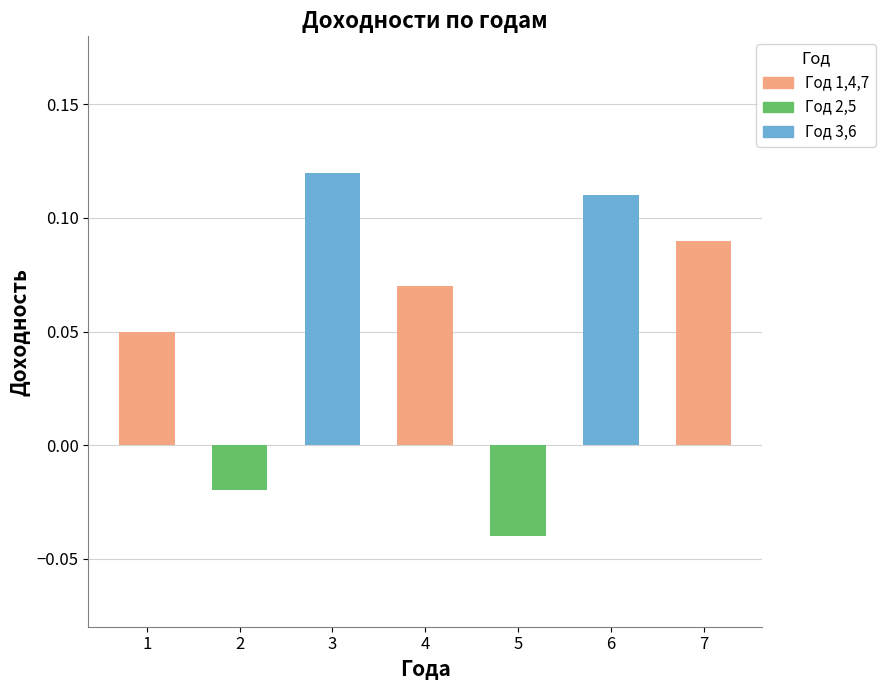

Which label corresponds to the smallest value in the chart?

5